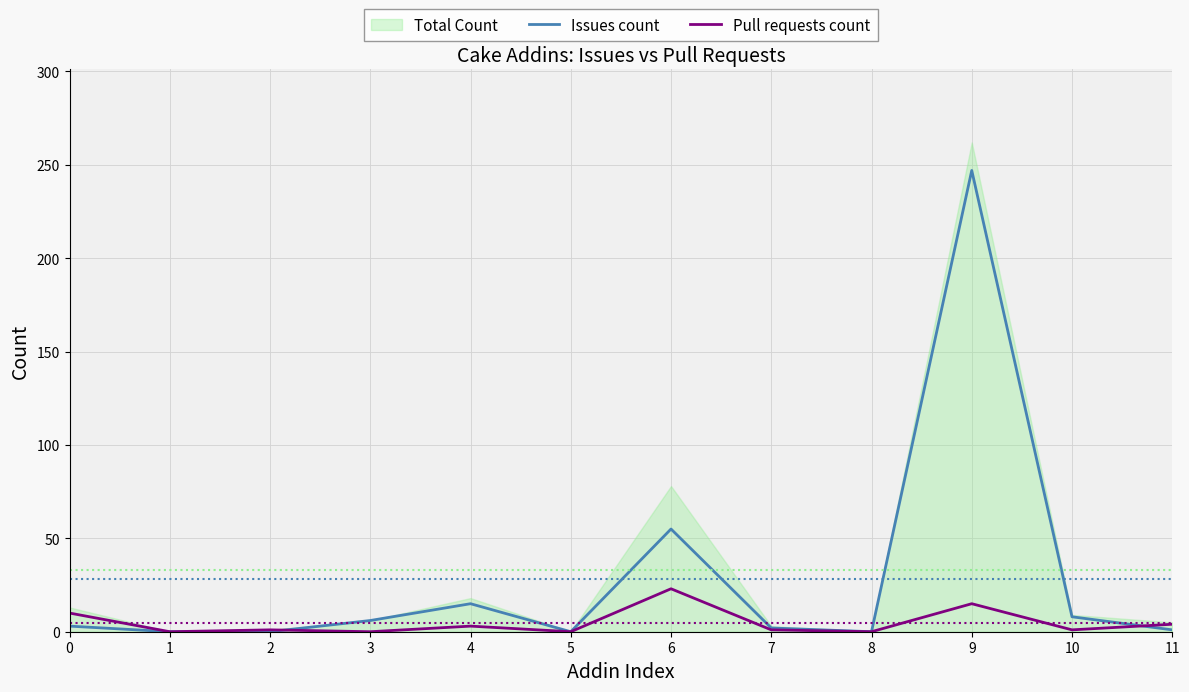

What is the total value across all series at 10?

9